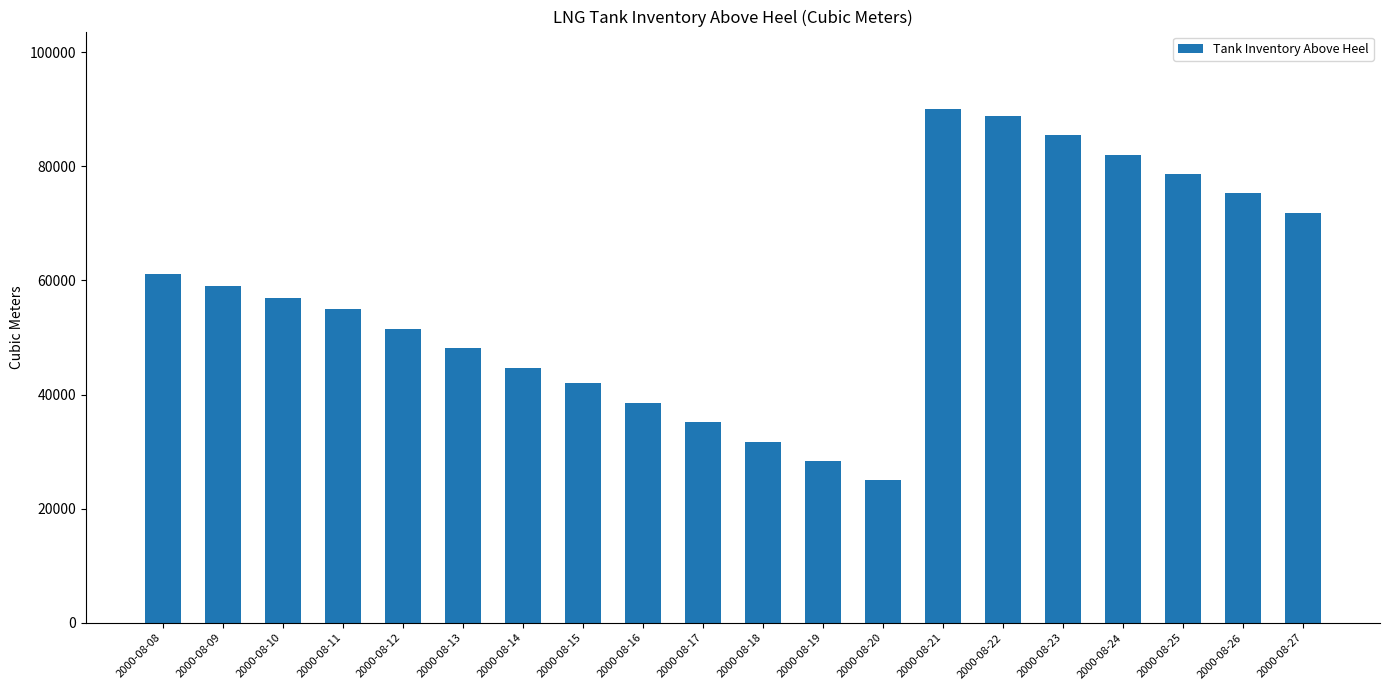

What is the change in value from 2000-08-14 to 2000-08-16?

-6165